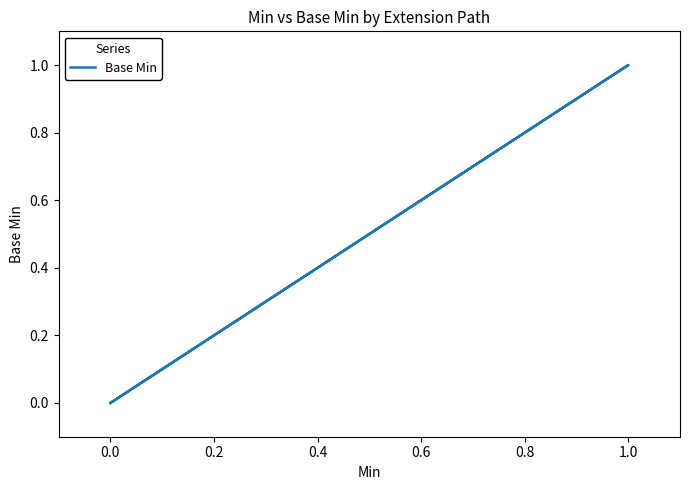

Count the number of values greater than 0.

1